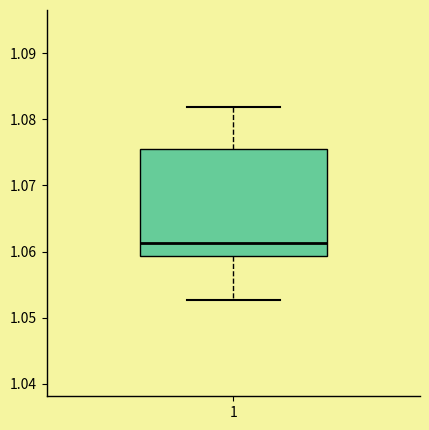

Read this box plot against the y-axis: the position of the median line, the range covered by the box, and the ends of both whiskers. The values are not printed on the chart, so give them approximately, as read against the axis.

median 1.061, box 1.059 to 1.075, whiskers 1.053 to 1.082